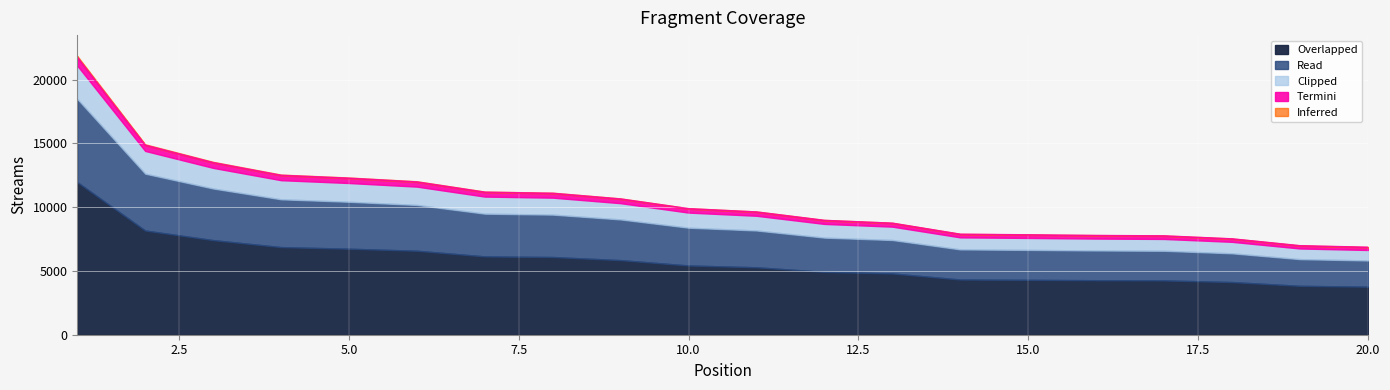

At which label is the value closest to 14300?

2